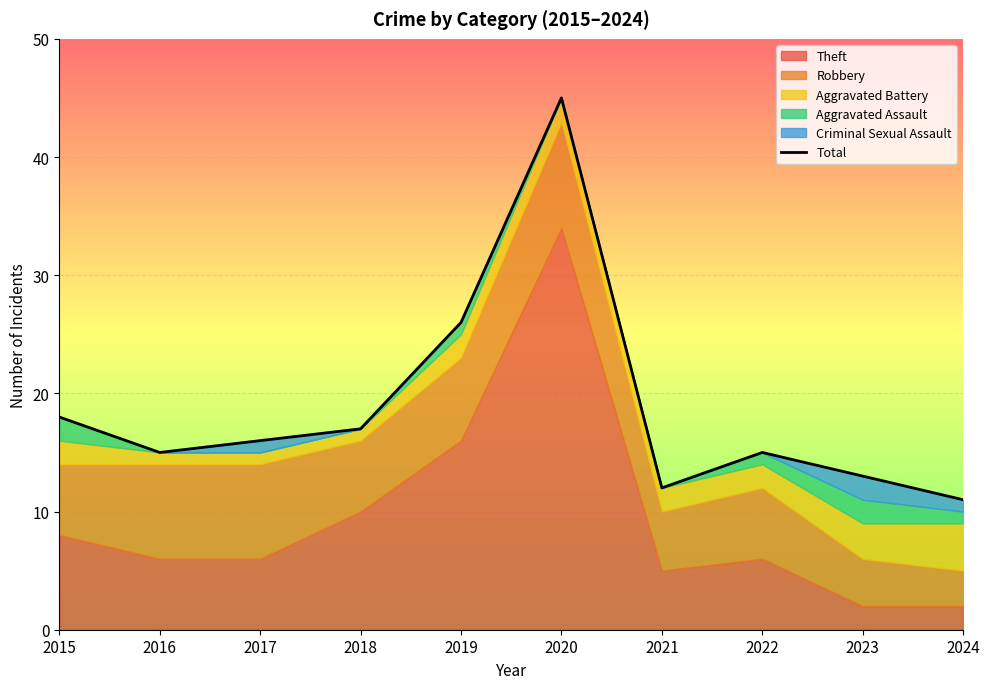

Is it true that the value at 2022 is 8?

False